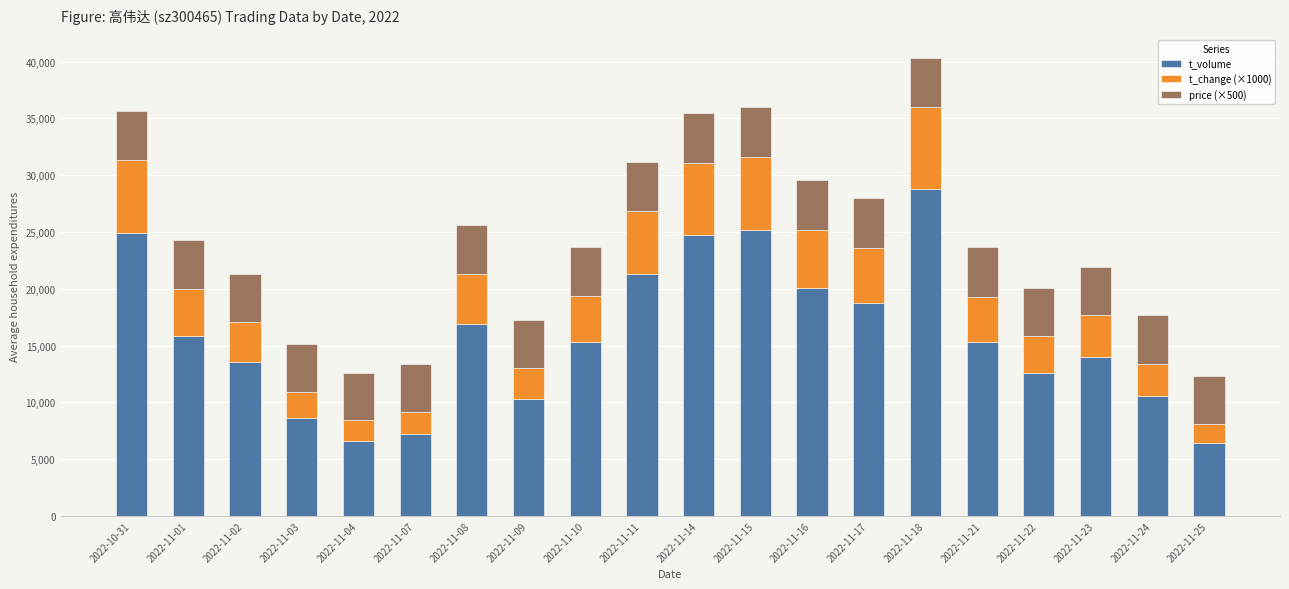

How many series are shown in this chart?

3